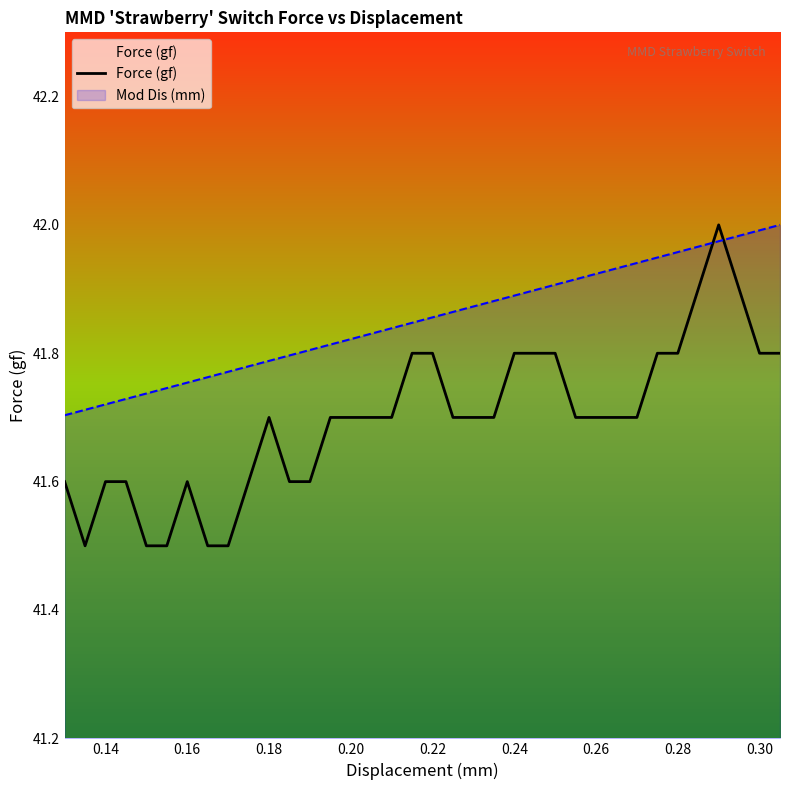

Where is the data nearest to the value 41?

0.14